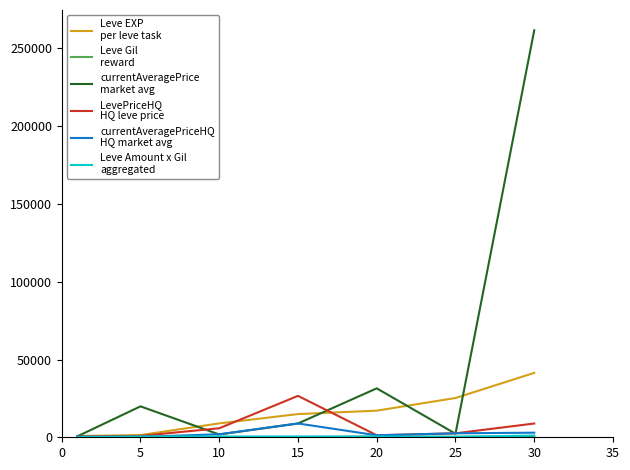

What is the maximum value shown in the chart?

261619.2